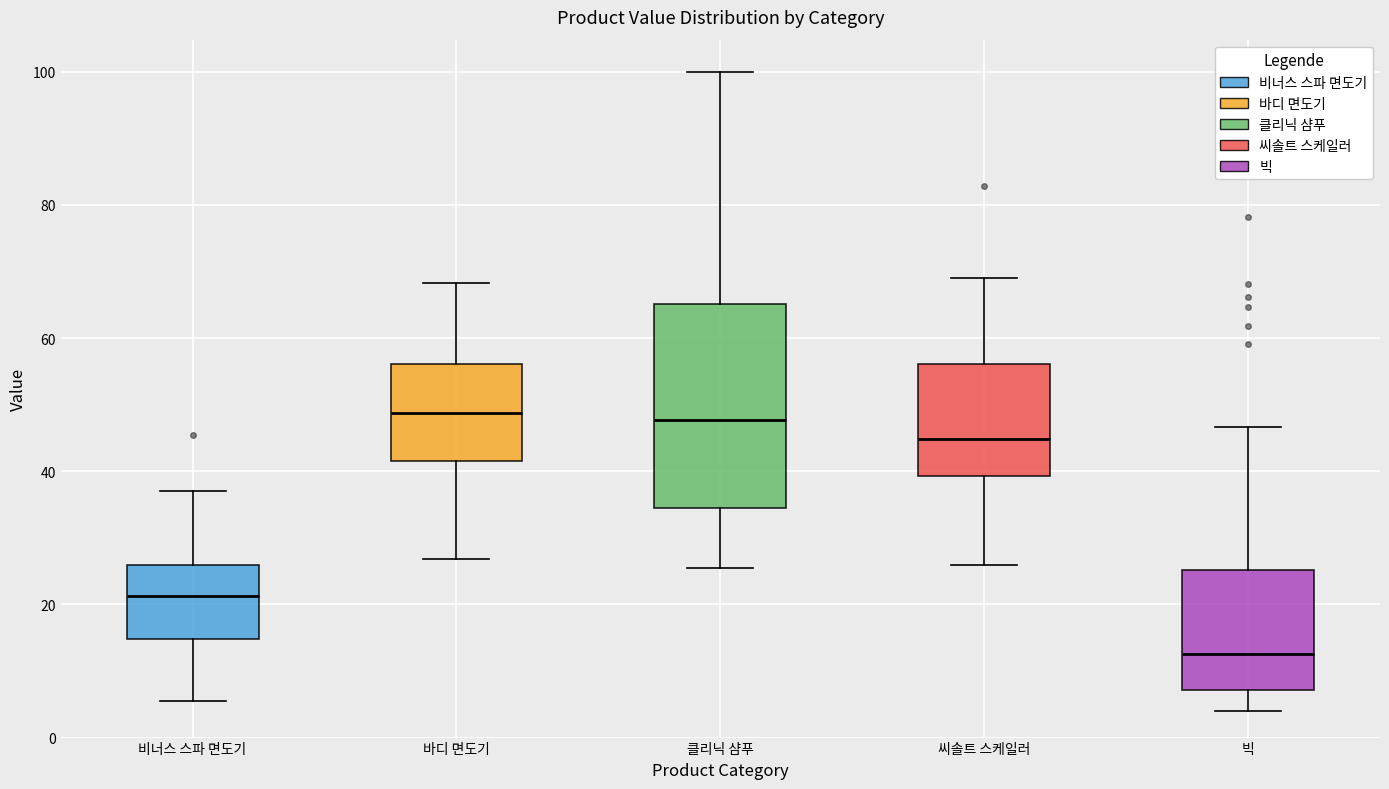

Reading left to right, transcribe this box plot: for each box, give where its median line is, the range the box spans, and where its two whiskers end, as read against the y-axis. The values are not printed on the chart, so give them approximately, as read against the axis.

비너스 스파 면도기: median 22, box 14 to 26, whiskers 6 to 38
바디 면도기: median 48, box 42 to 56, whiskers 26 to 68
클리닉 샴푸: median 48, box 34 to 66, whiskers 26 to 100
씨솔트 스케일러: median 44, box 40 to 56, whiskers 26 to 68
빅: median 12, box 8 to 26, whiskers 4 to 46